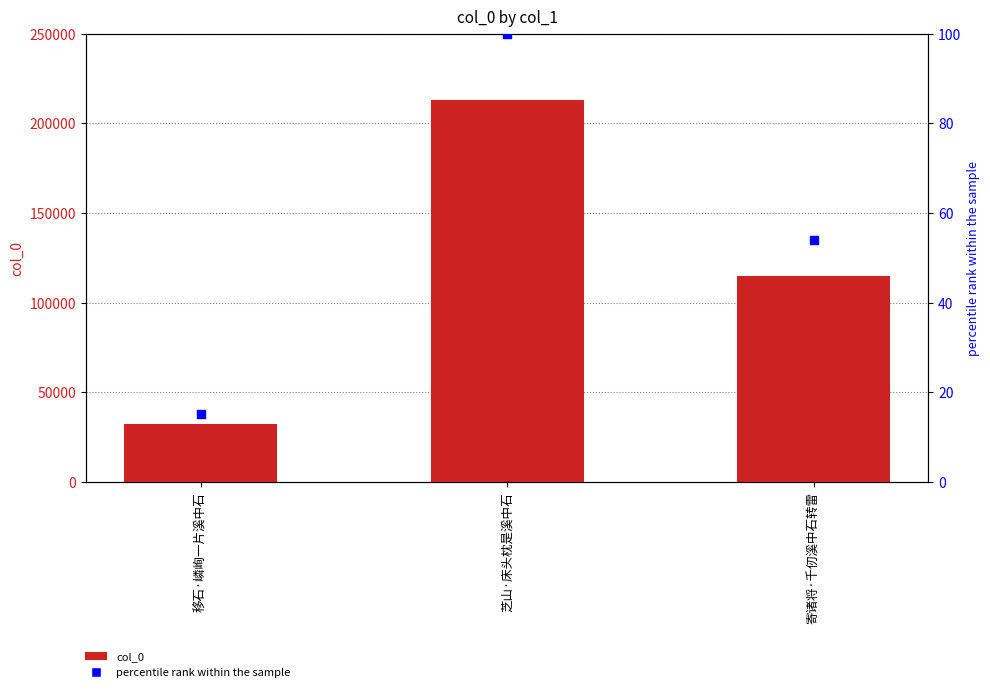

At how many categories does at least one series exceed 85174?

2